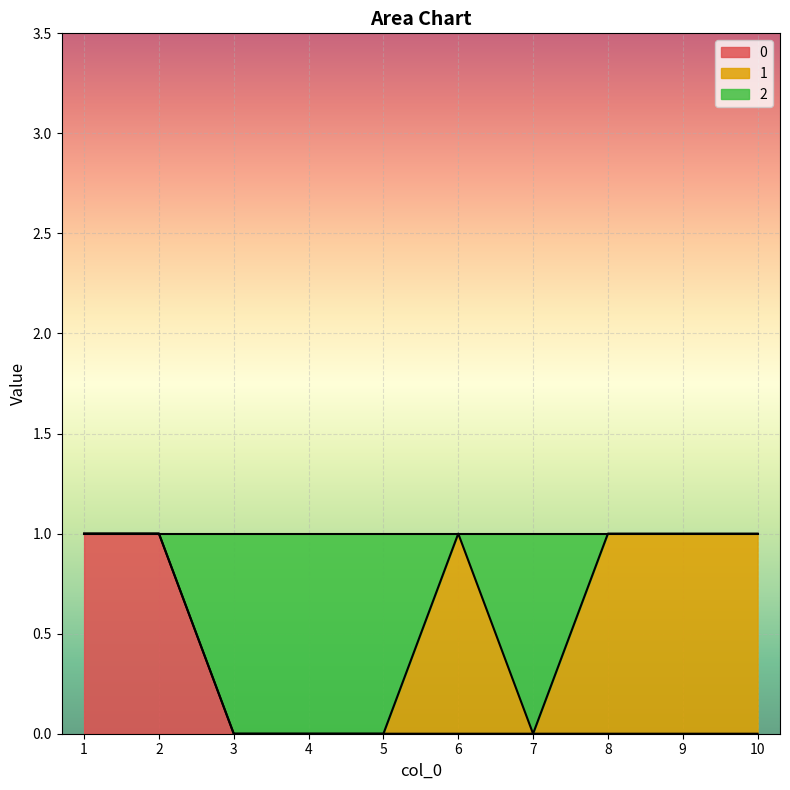

The value of 0 at 3 is 0. True or false?

True